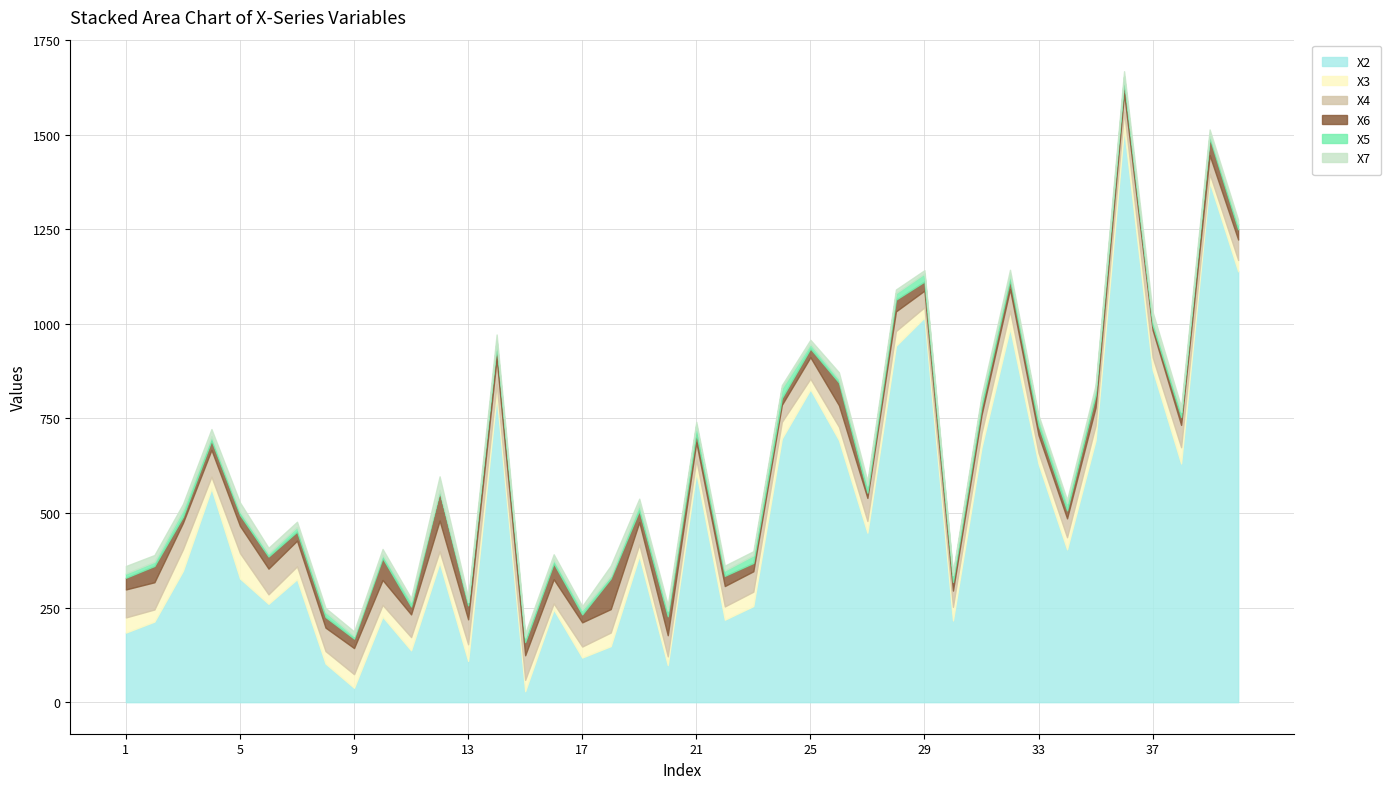

Between 29 and 6, which is larger?

29